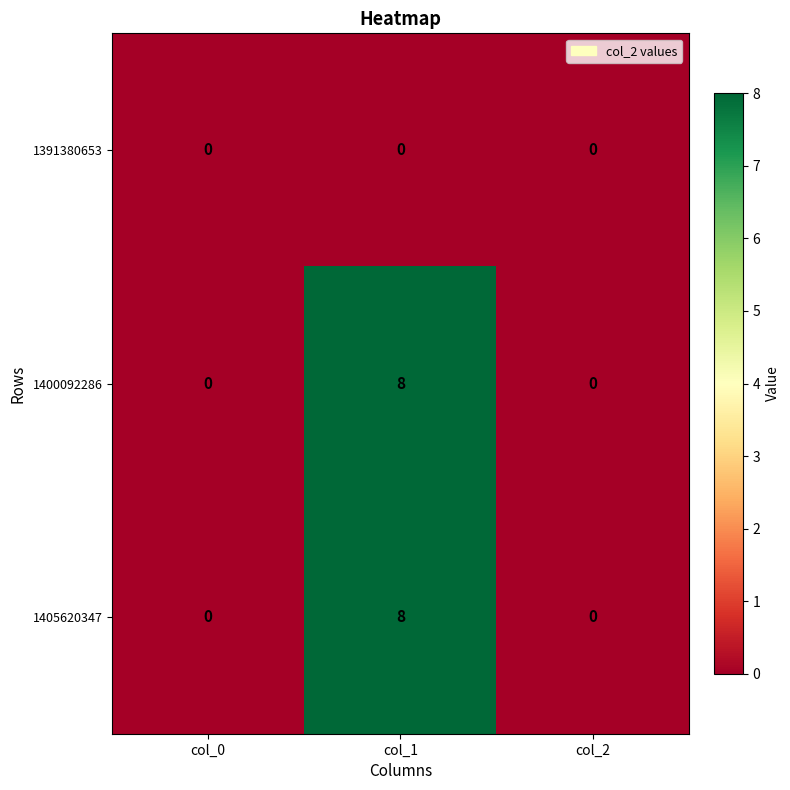

How many distinct data groups are displayed?

3